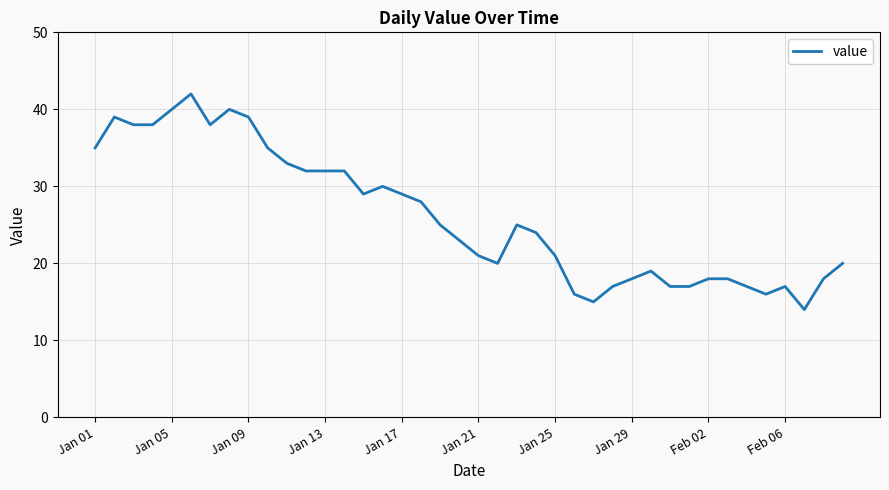

What is the difference between the second highest and second lowest values?

25